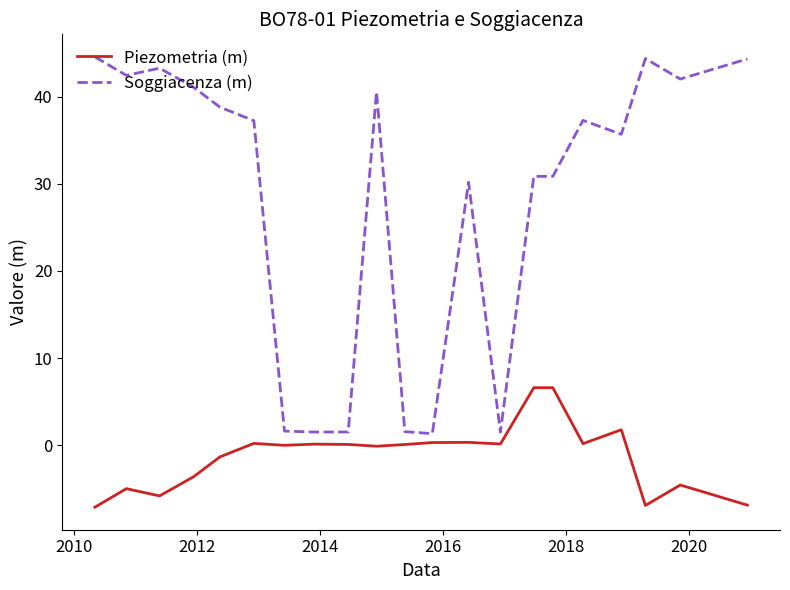

True or false: Piezometria (m) and Soggiacenza (m) cross at least once.

False